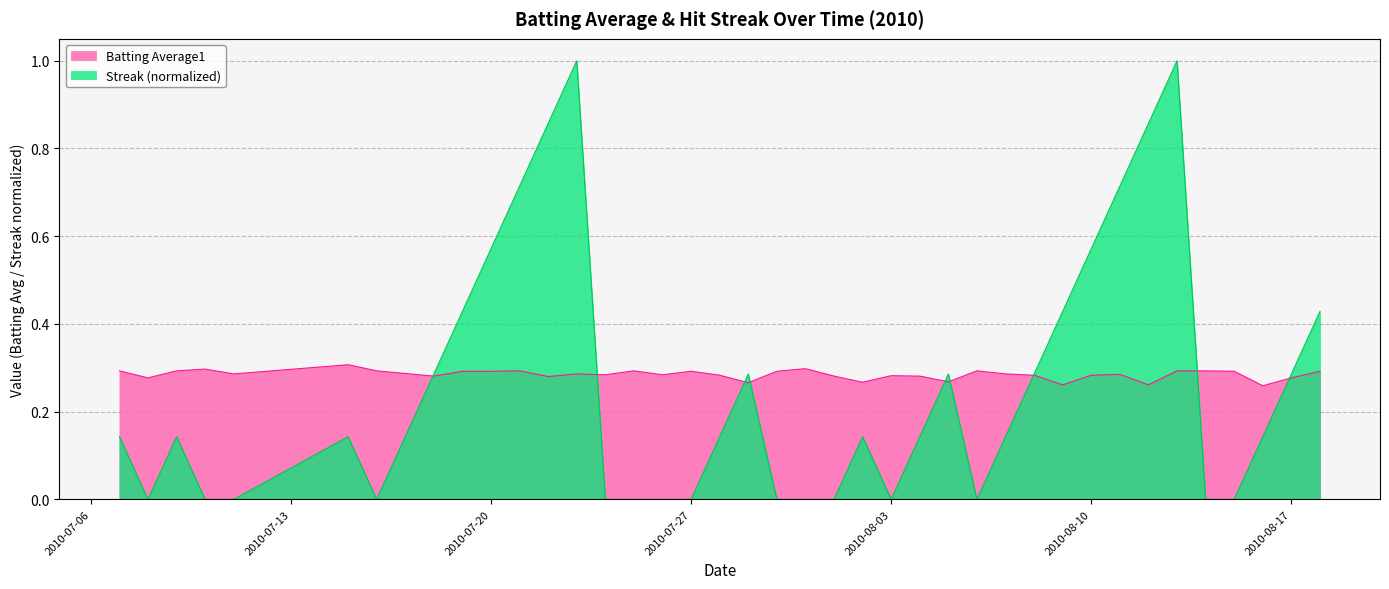

What position from the left is 2010-08-09?

31